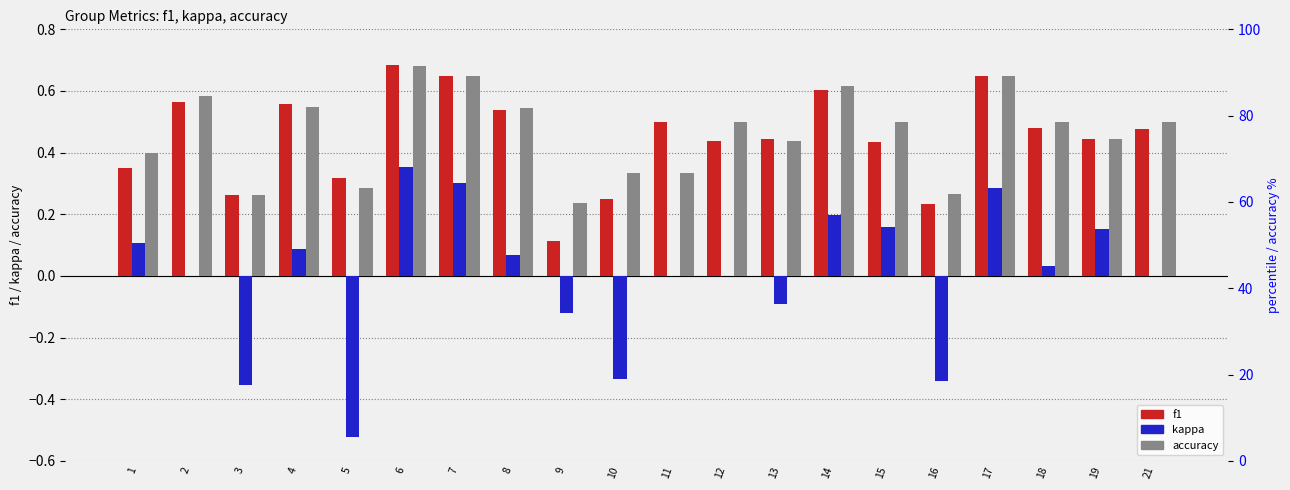

What is the difference between the maximum and minimum values in the accuracy series?

0.4